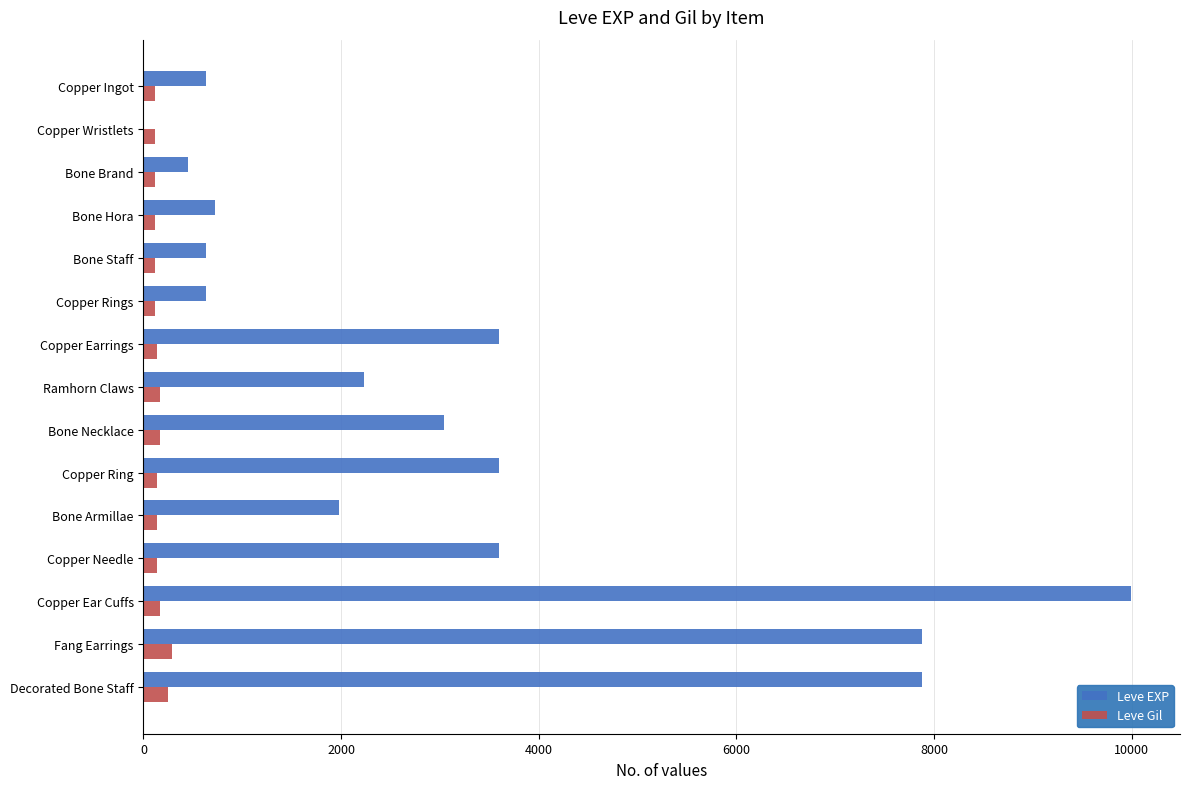

At which category does the chart reach its peak across all series?

Copper Ear Cuffs